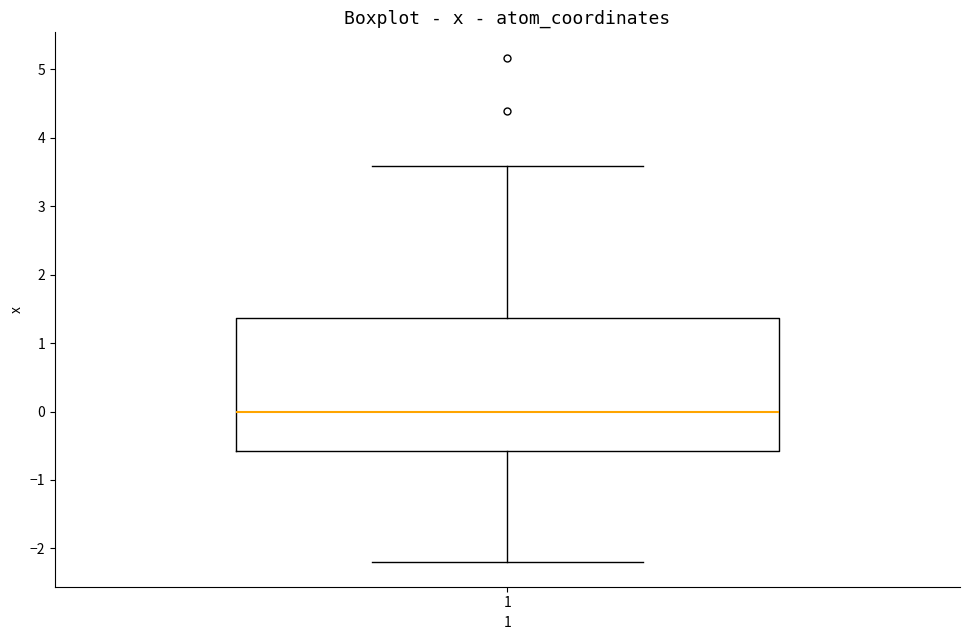

Transcribe this box plot: give where the median line is, the range the box spans, and where the two whiskers end, as read against the y-axis. The values are not printed on the chart, so give them approximately, as read against the axis.

median 0.0, box -0.6 to 1.4, whiskers -2.2 to 3.6